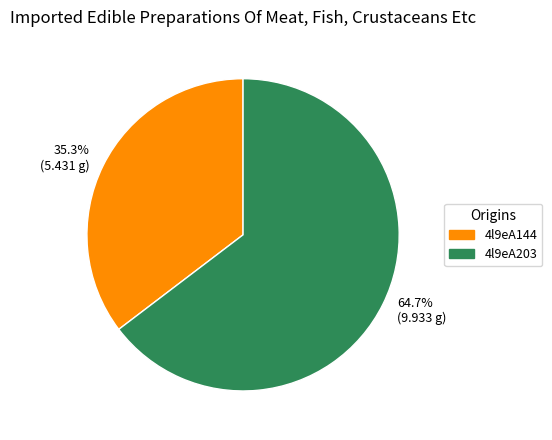

To the nearest percent, what is the average slice percentage?

50%